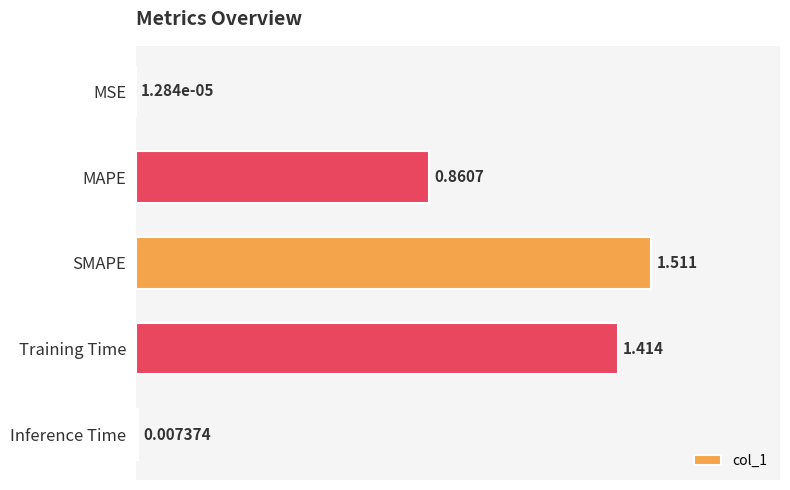

How many data points does each series have?

5